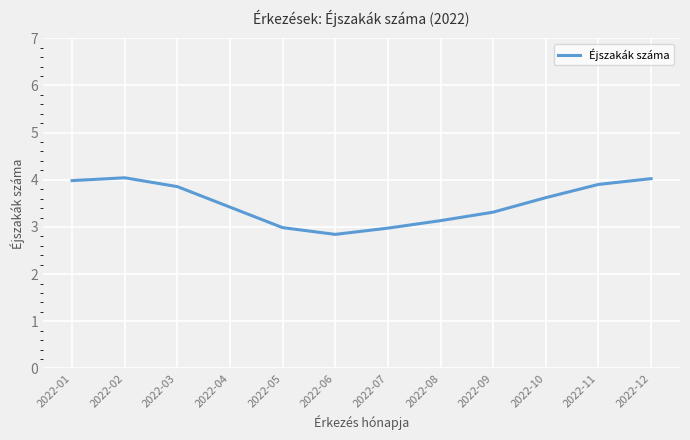

What is the change in value from 2022-04 to 2022-05?

-0.4